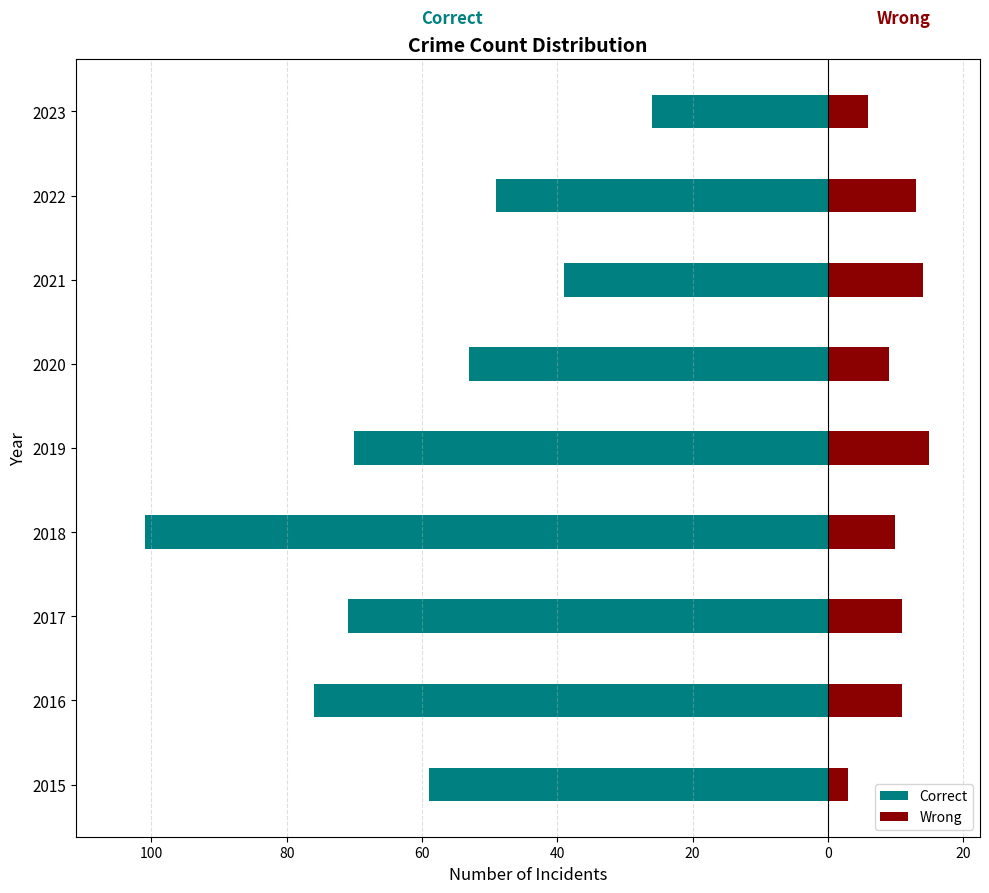

How many categories are shown in the chart?

9